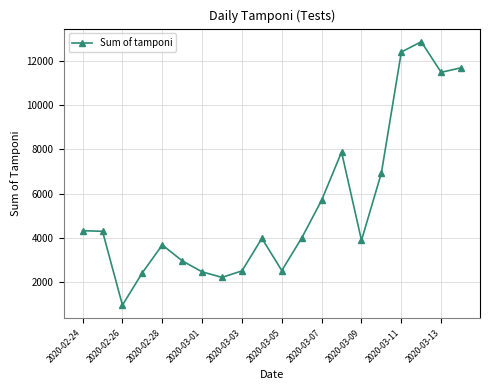

What is the sum of all values?

109170